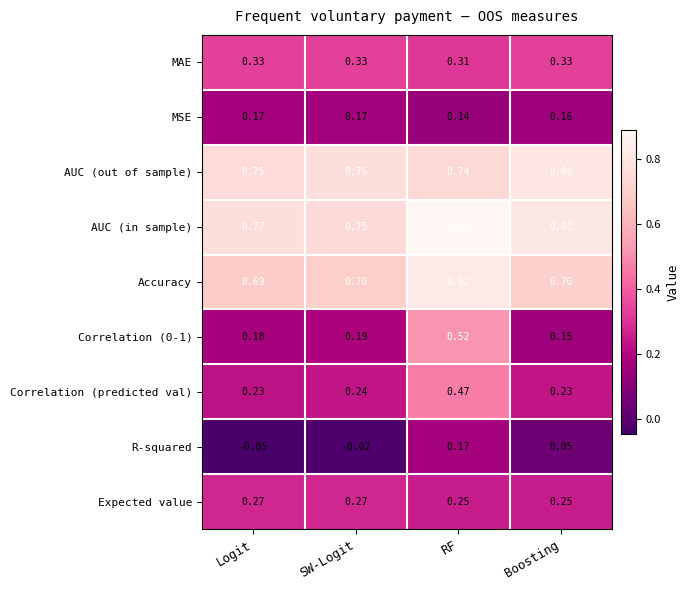

At which category is the sum across all series the highest?

RF